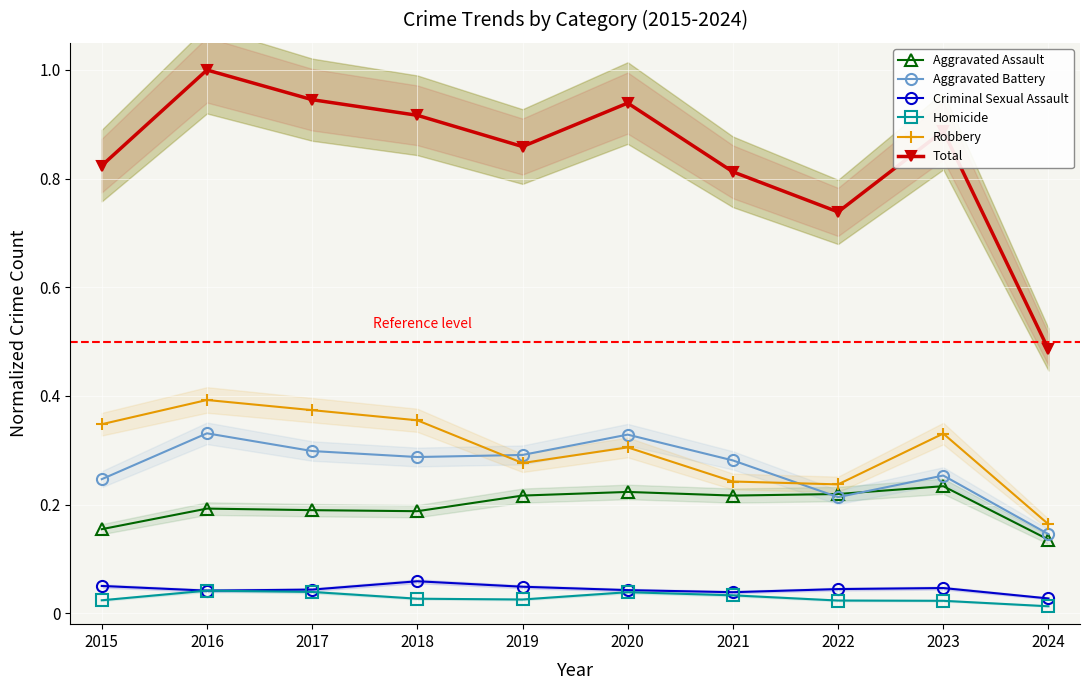

Between 2022 and 2020, which is larger?

2020